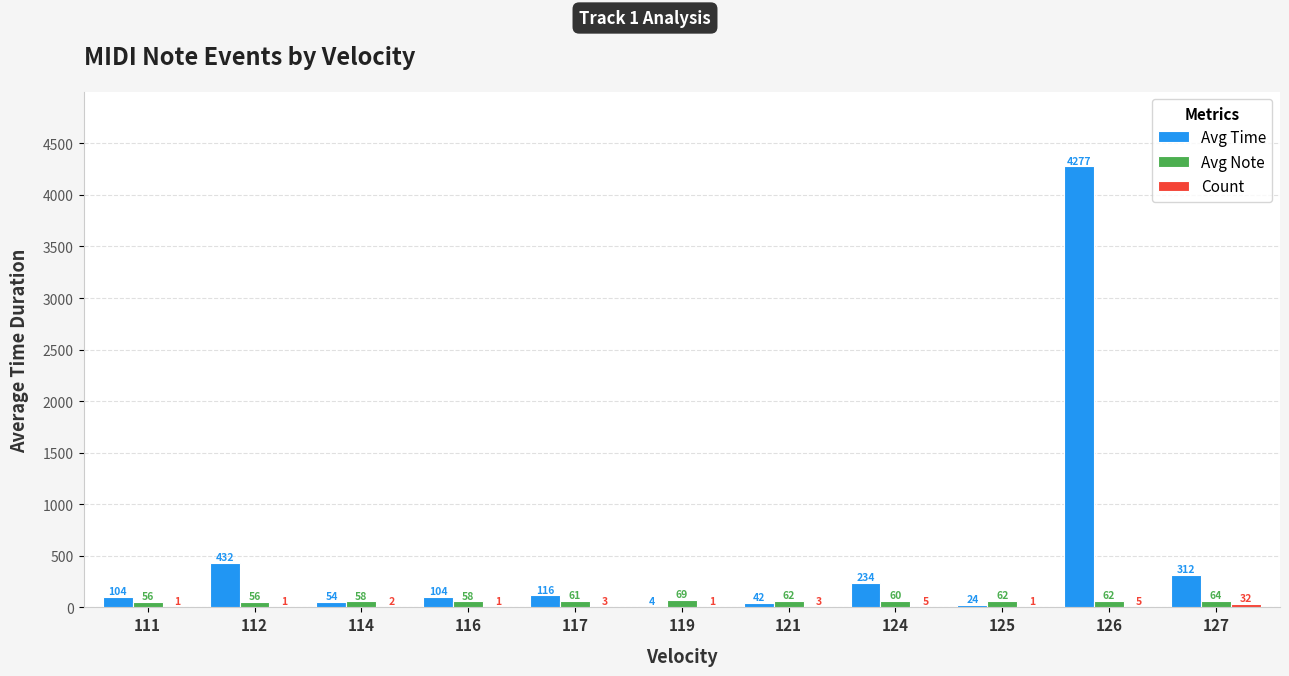

Which category has the highest value across all series?

126